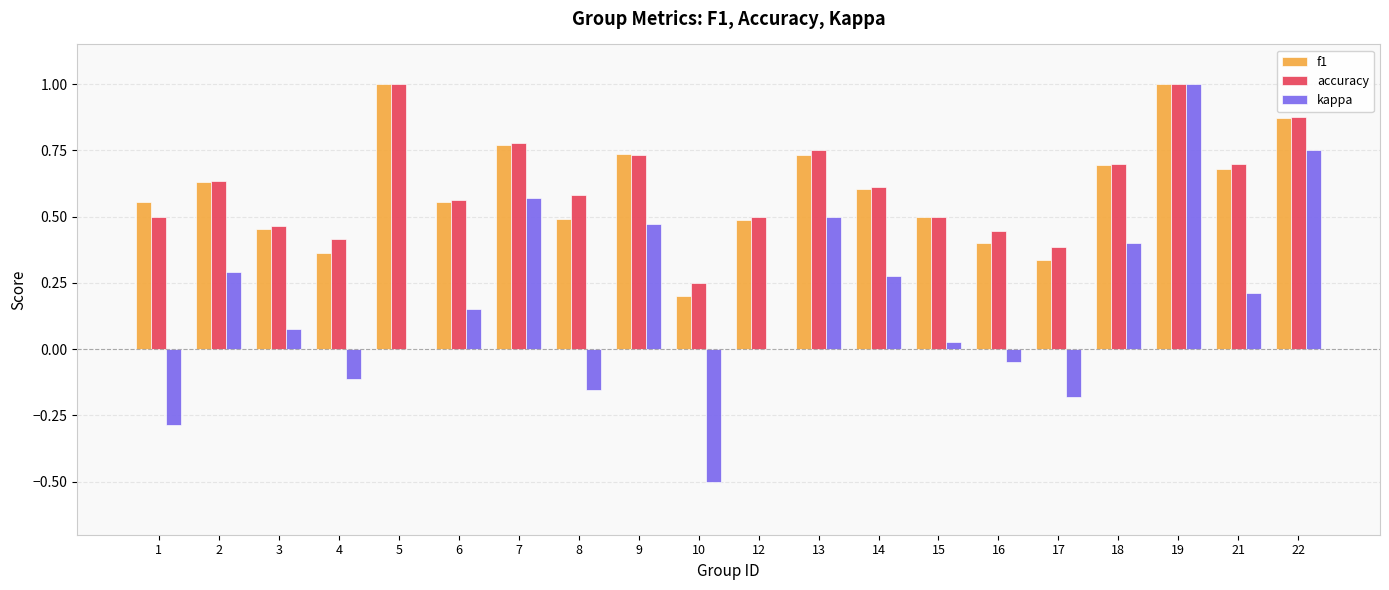

What are all the series names shown in the legend?

f1, accuracy, kappa